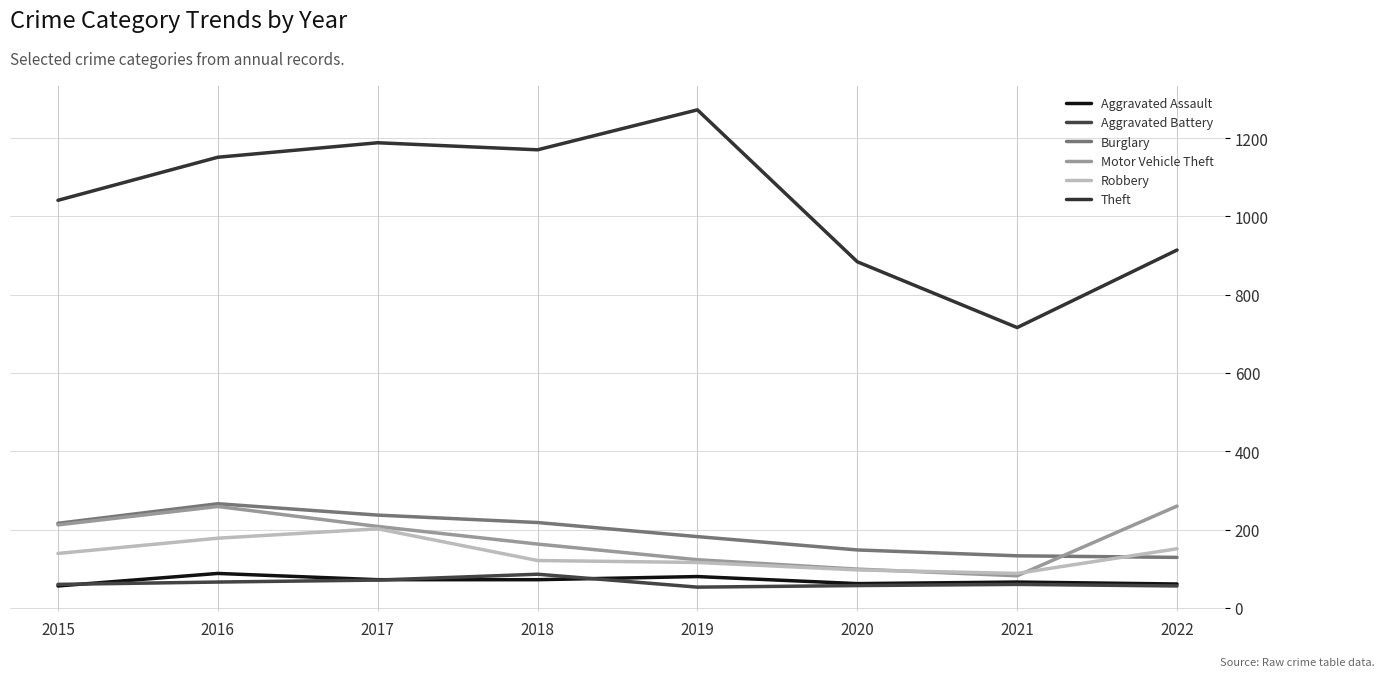

True or false: Robbery has a value of 280 at 2016.

False